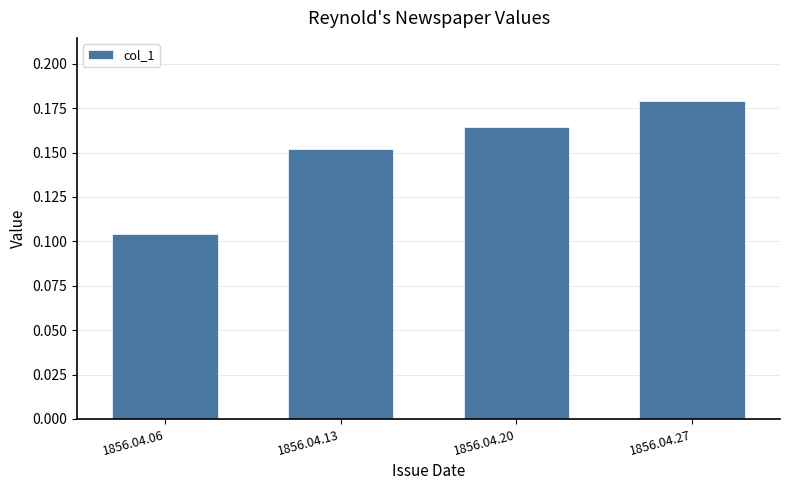

True or false: the data shows 0.3 at 1856.04.13.

False